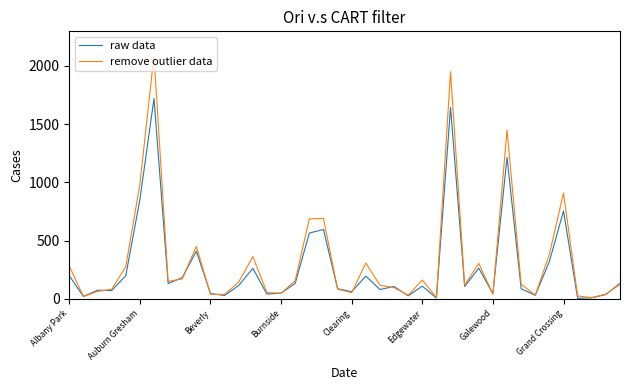

List the series in order of their peak value, highest first.

remove outlier data, raw data